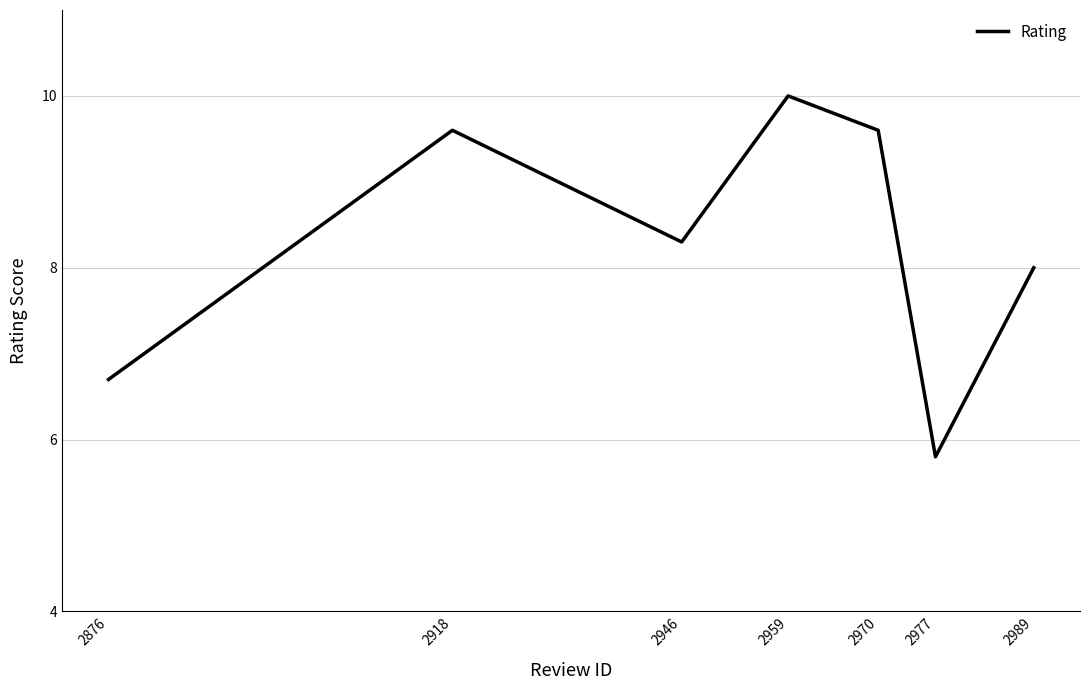

What is the difference between the values at 2876 and 2977?

0.9